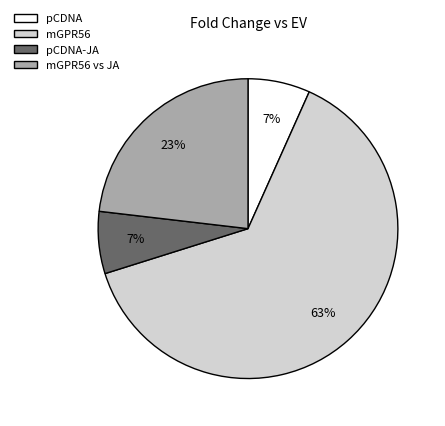

The mGPR56 slice represents 53% of the pie. True or false?

False